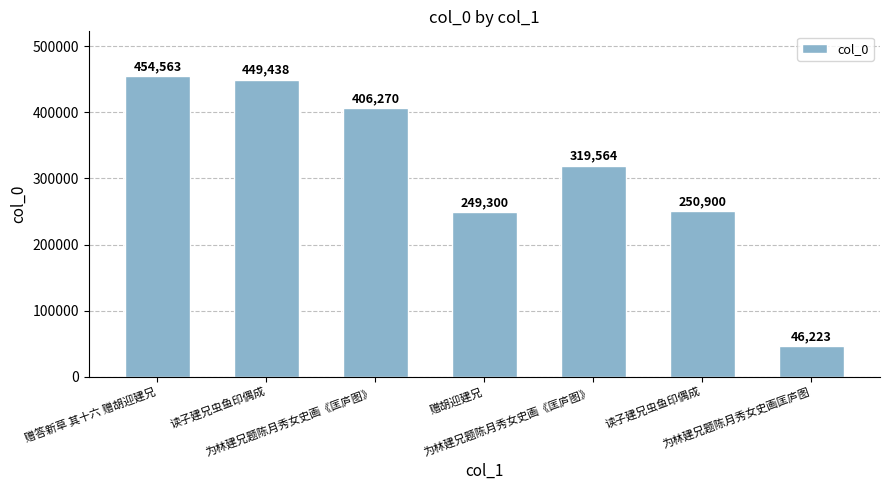

How many data points are less than 319564?

3